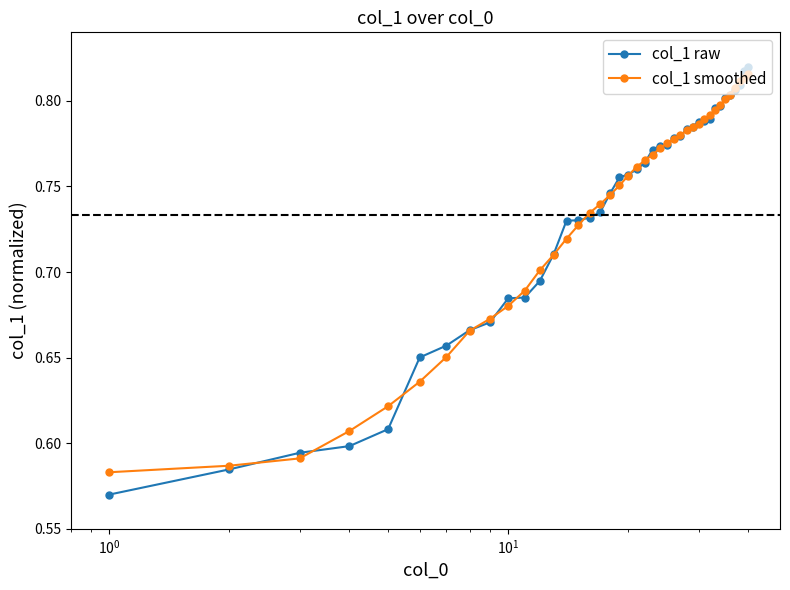

How many col_1 raw values are between 0 and 1?

40